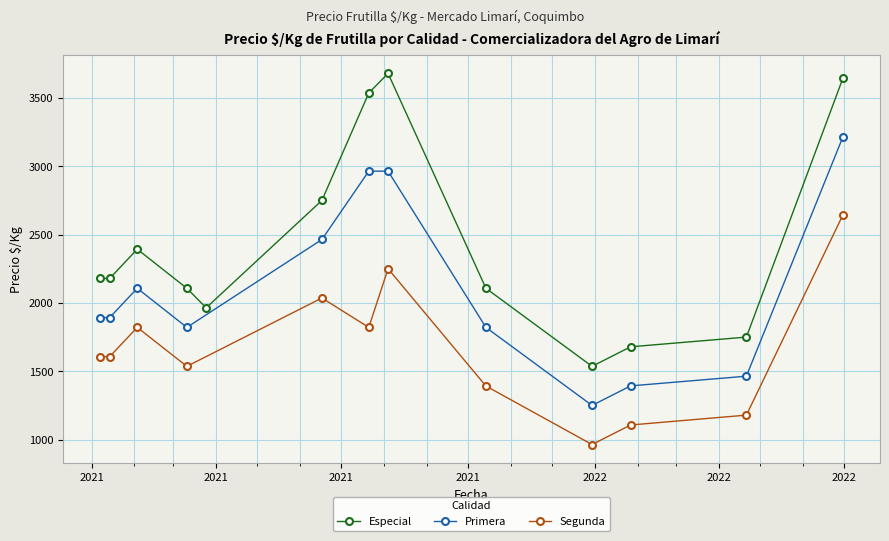

What is the label of the 16th point from the right?

2021-10-14